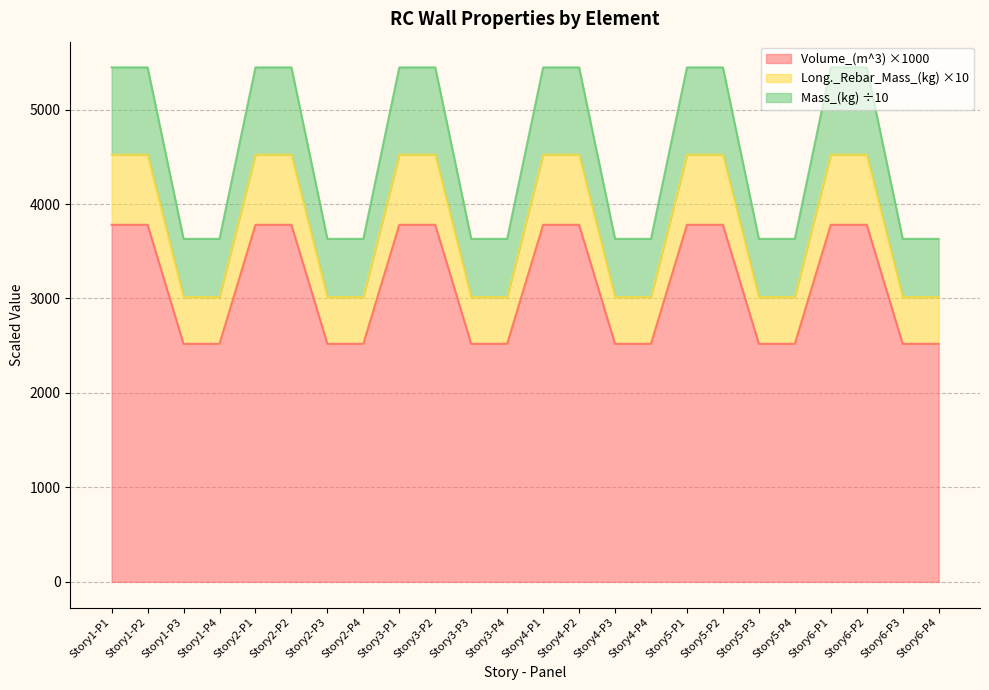

True or false: Mass_(kg) and Long._Rebar_Mass_(kg) cross at least once.

False